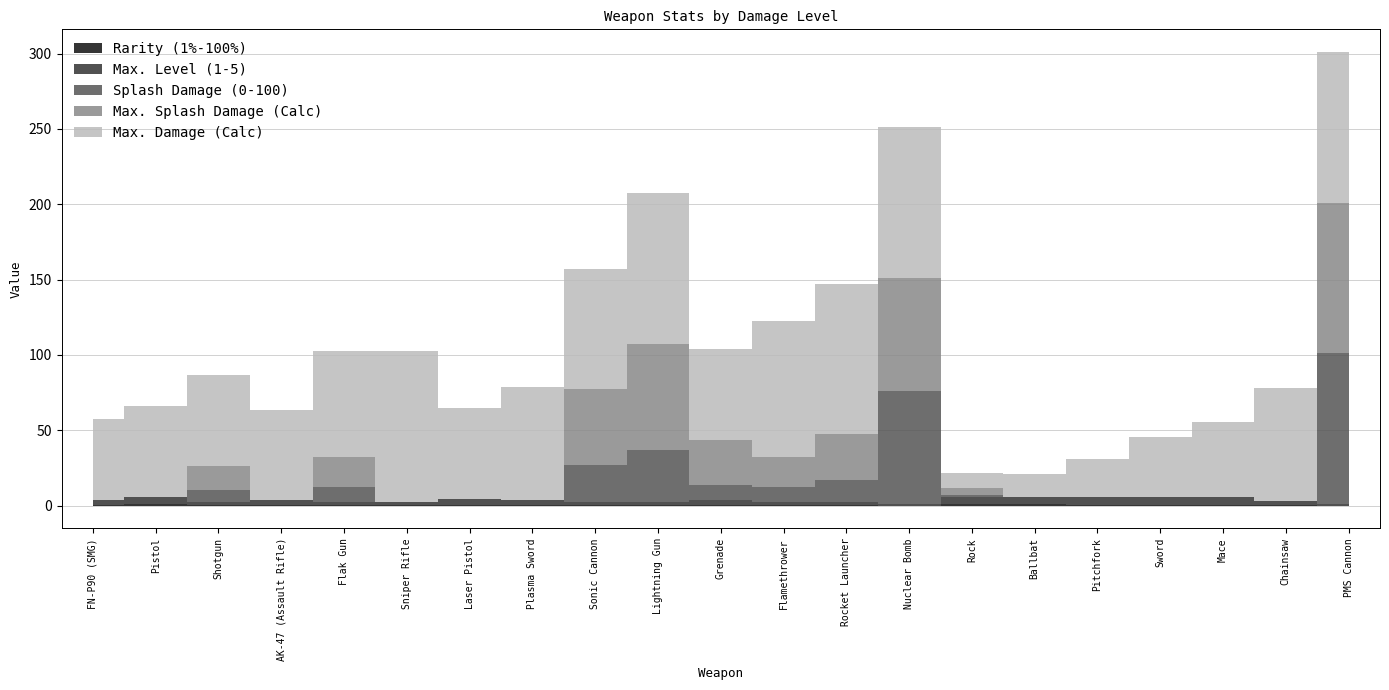

Which series has the largest total across all categories?

Max. Damage (Calc)